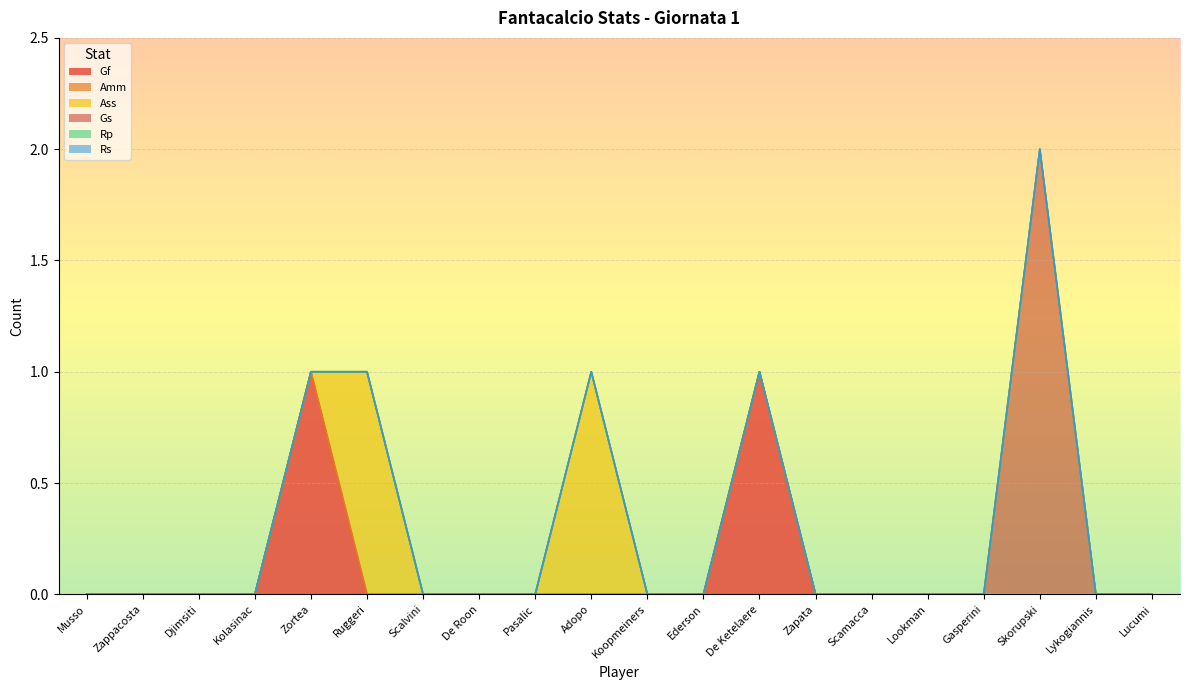

Does the chart display data point markers on the line(s)?

No